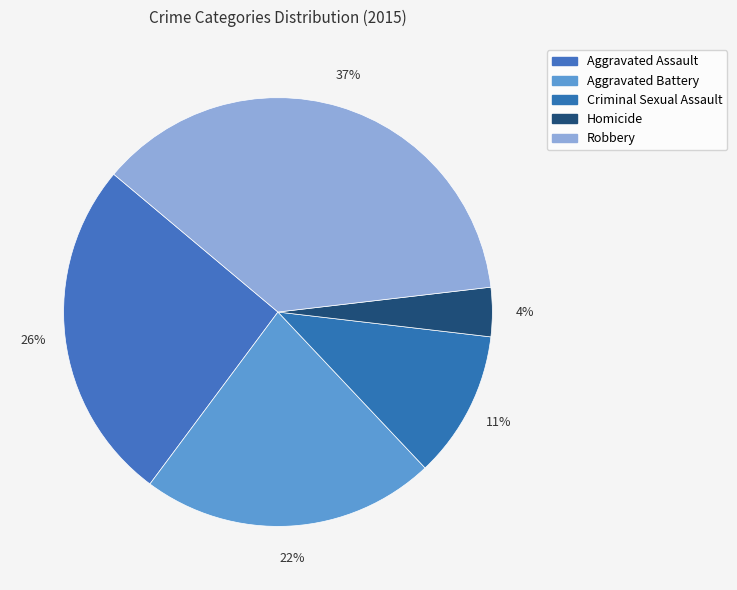

How many slices are in this pie chart?

5